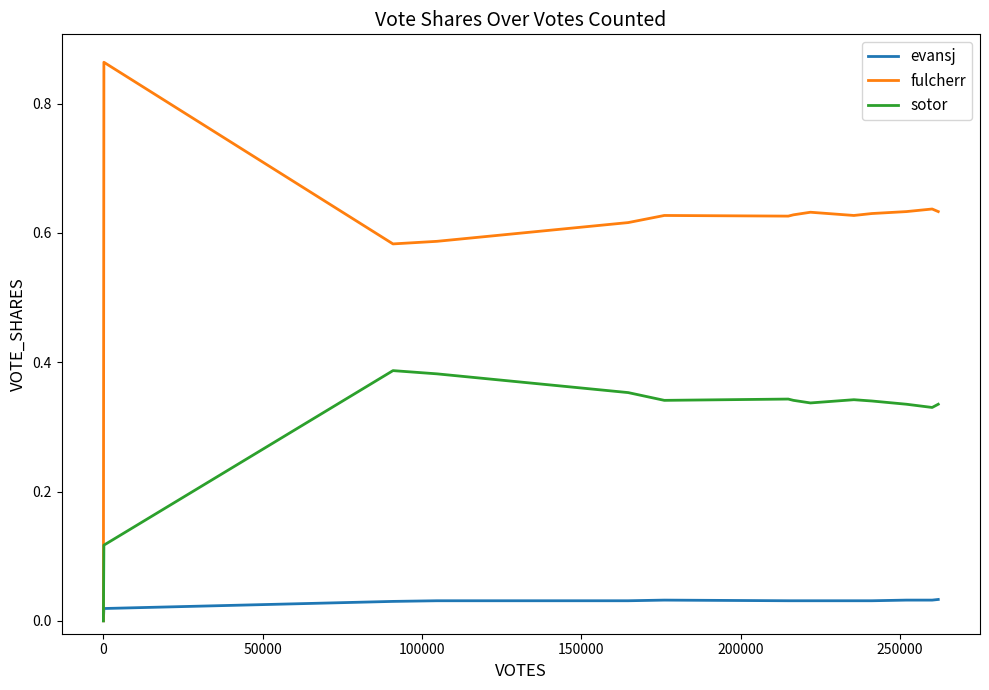

Rank the series by their average value, from highest to lowest.

fulcherr, sotor, evansj